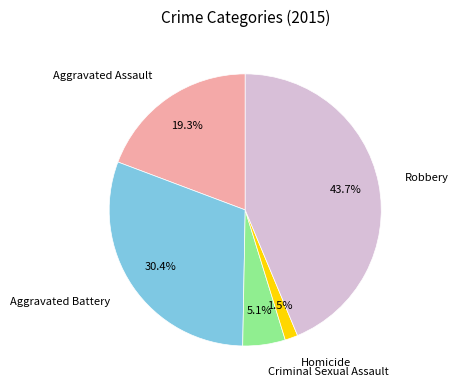

The Aggravated Assault slice represents 11% of the pie. True or false?

False